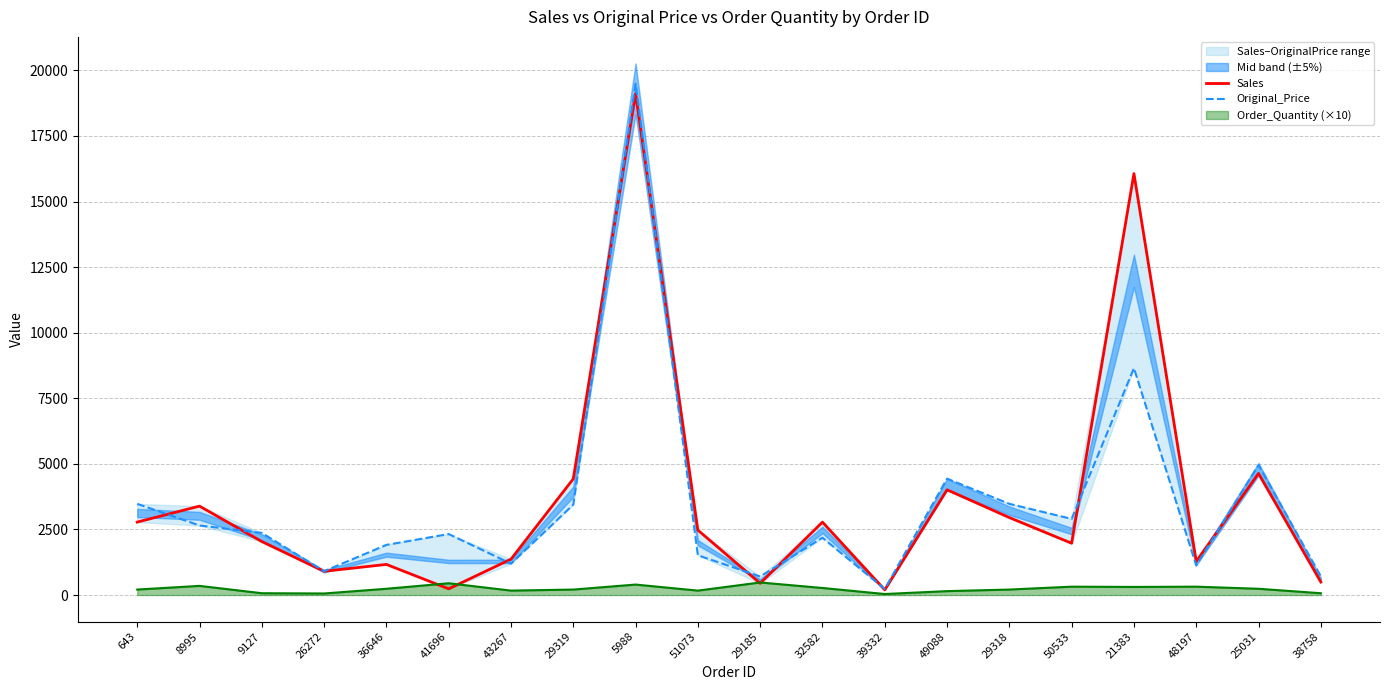

Reading left to right, extract all data points from this chart.

Sales: 2781.8	3389.9	2039.6	905.9	1168.2	237.3	1368.1	4429.7	19109.6	2475.1	446.5	2780.9	198.7	4012.6	2954.1	1974.7	16066.9	1282.5	4636.6	497.2
Original_Price: 3477.1	2652.0	2369.1	910.1	1912.1	2326.0	1196.9	3446.1	19488.9	1516.3	708.0	2185.5	233.2	4437.7	3477.1	2904.3	8650.4	1127.8	4955.1	716.8